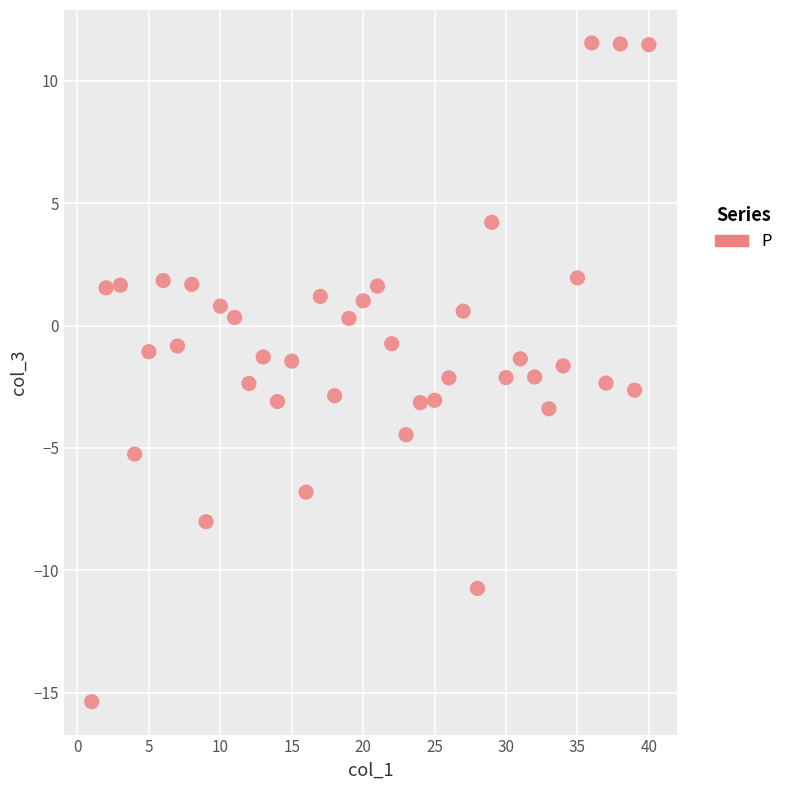

What is the range of X values (max minus min)?

39.0